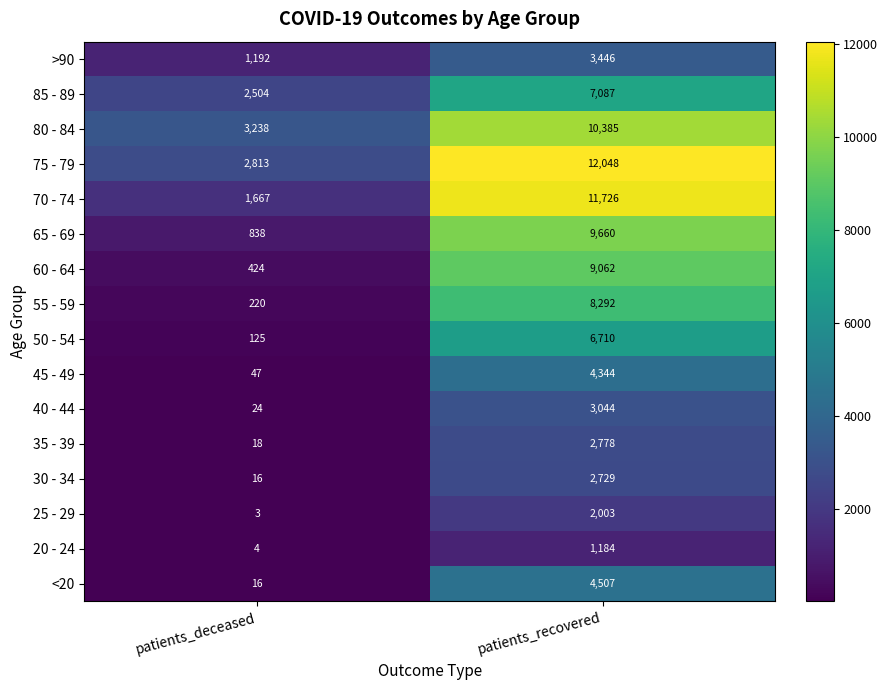

List the labels in order of 40 - 44 value, largest first.

patients_recovered, patients_deceased